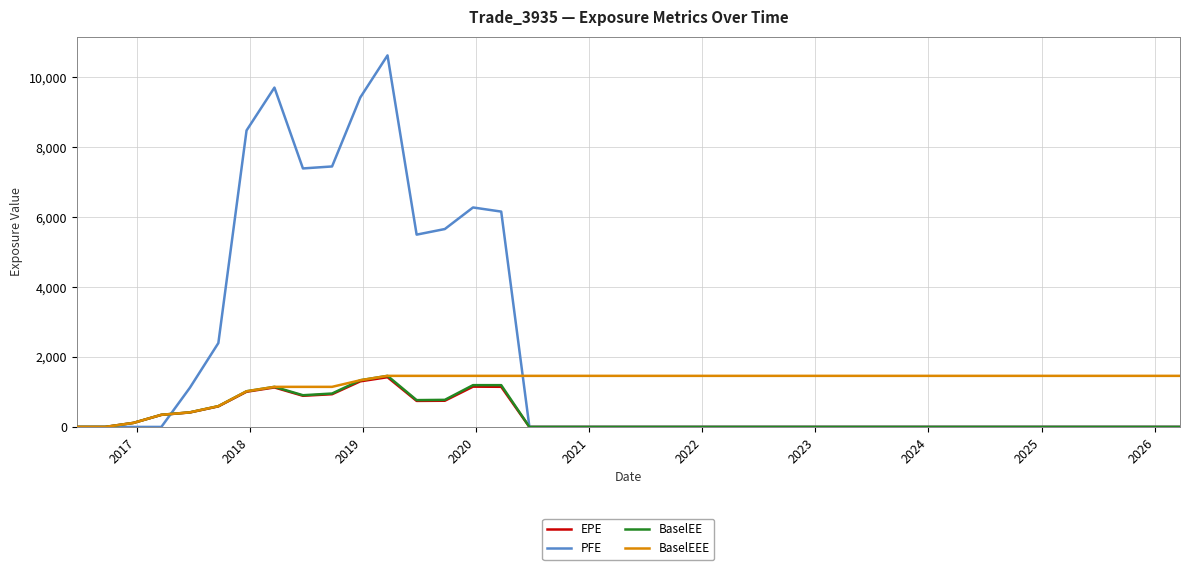

Which series has the largest total across all categories?

PFE